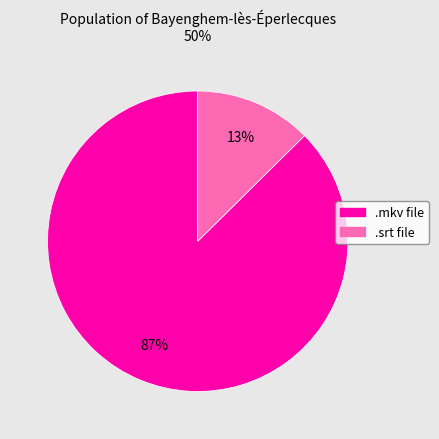

What percentage is the .srt file slice, to the nearest percent?

13%